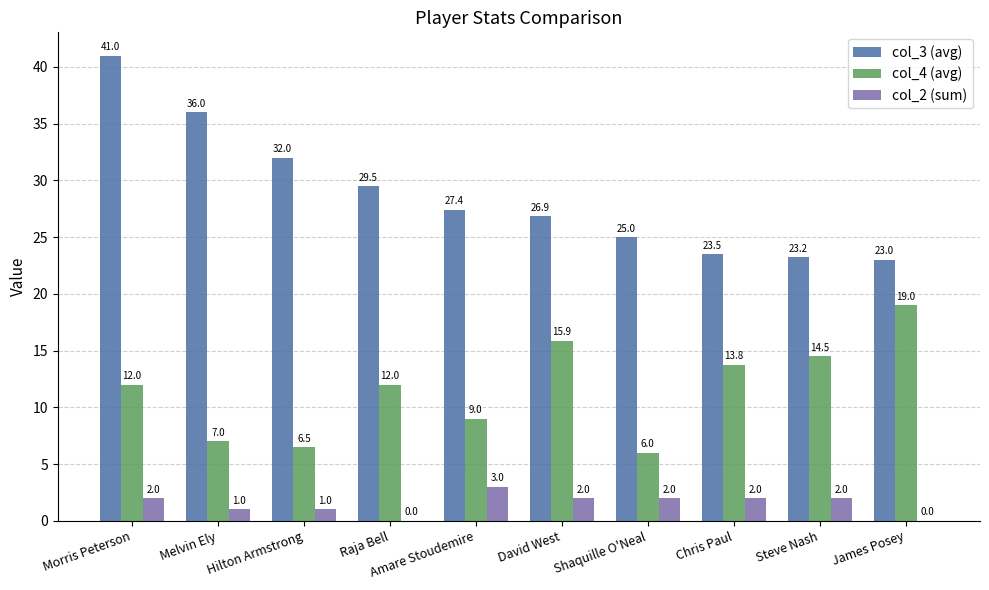

What is the maximum value shown in the chart?

41.0